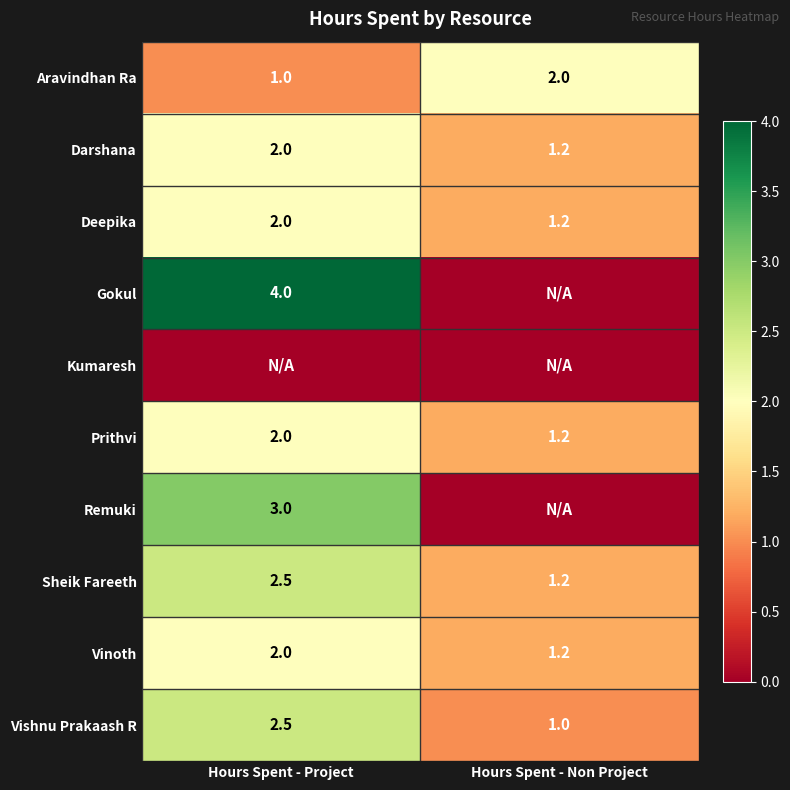

At which category does the chart reach its peak across all series?

Hours Spent - Project